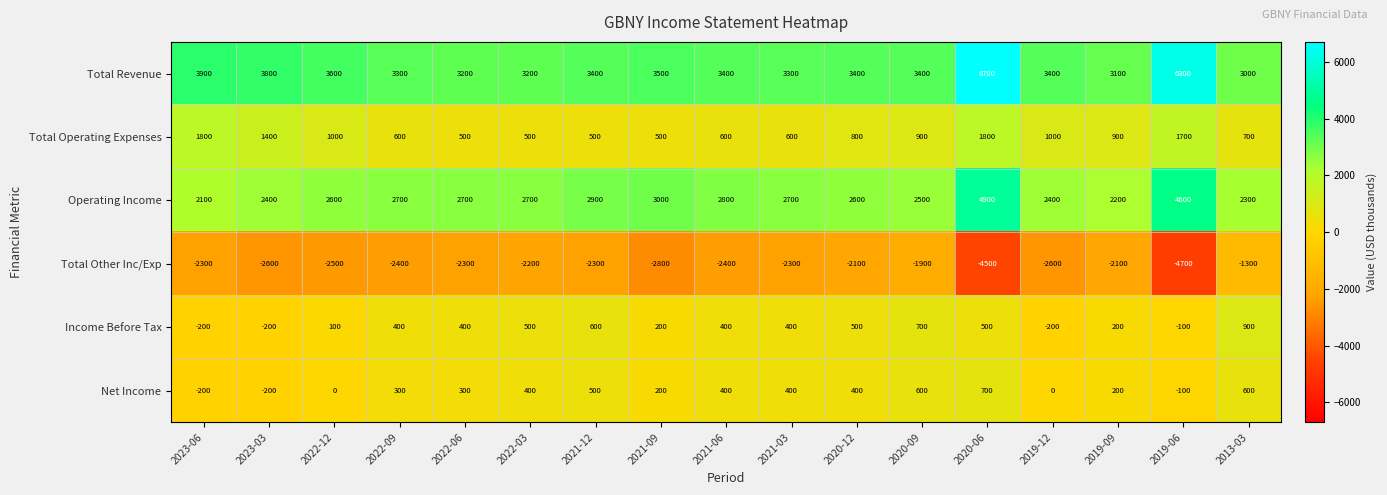

At which label does Total Other Inc/Exp reach its minimum?

2019-06